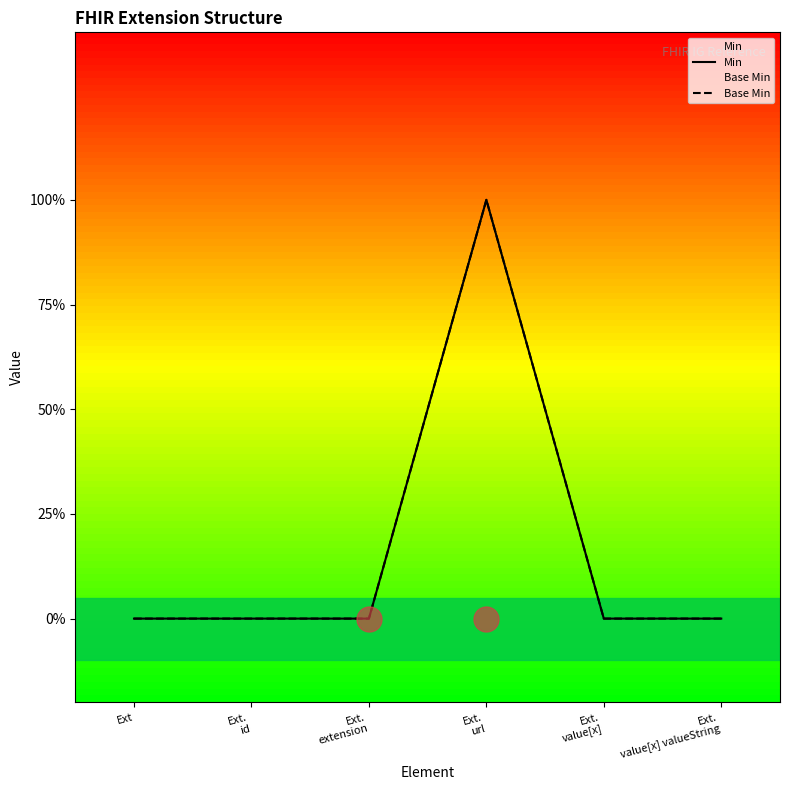

How many lines are shown in the chart?

2